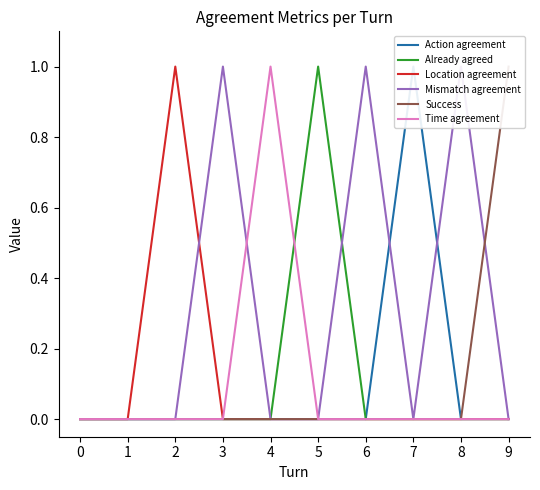

True or false: Already agreed has more than 2 points higher than both neighbors.

False